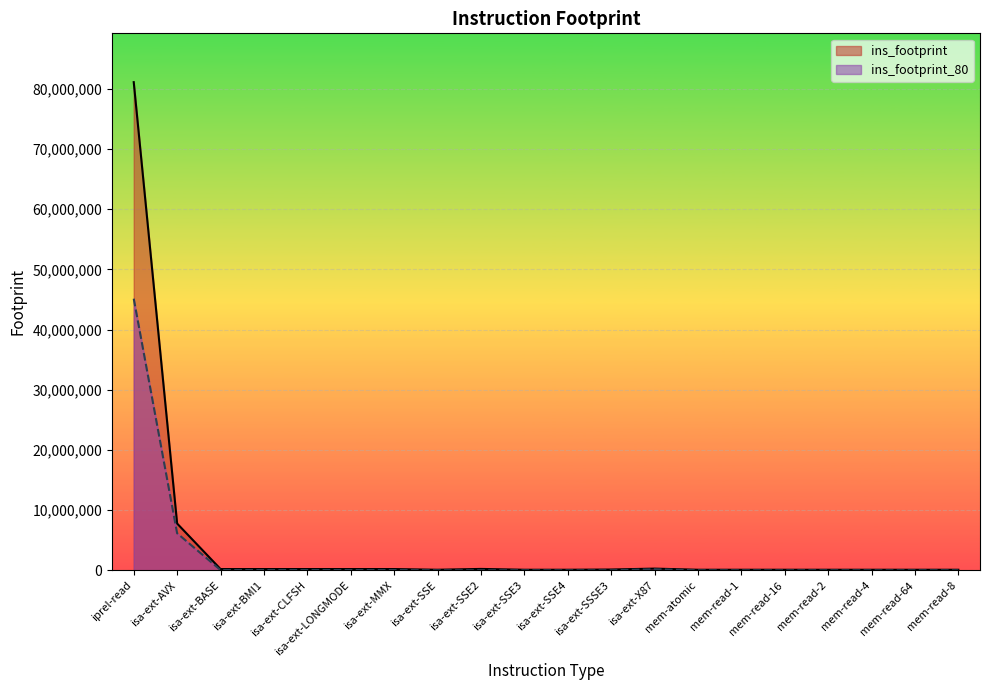

What is the sum of the ins_footprint_80 values at iprel-read and isa-ext-SSE?

45129093